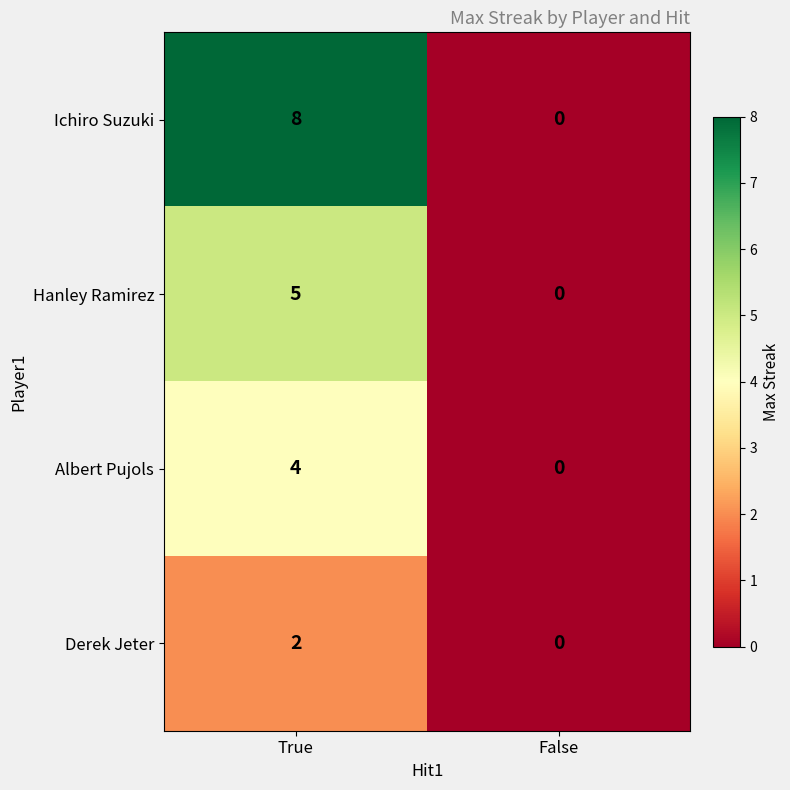

What is the difference between the maximum and minimum values in the Ichiro Suzuki series?

8